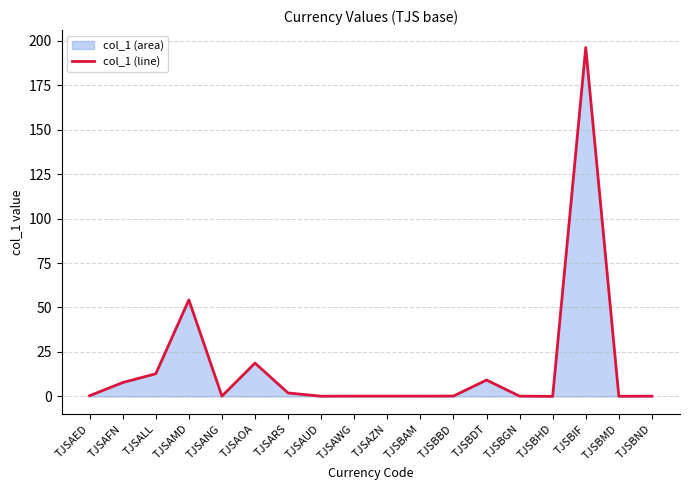

At which category does the data reach its first local peak?

TJSAMD